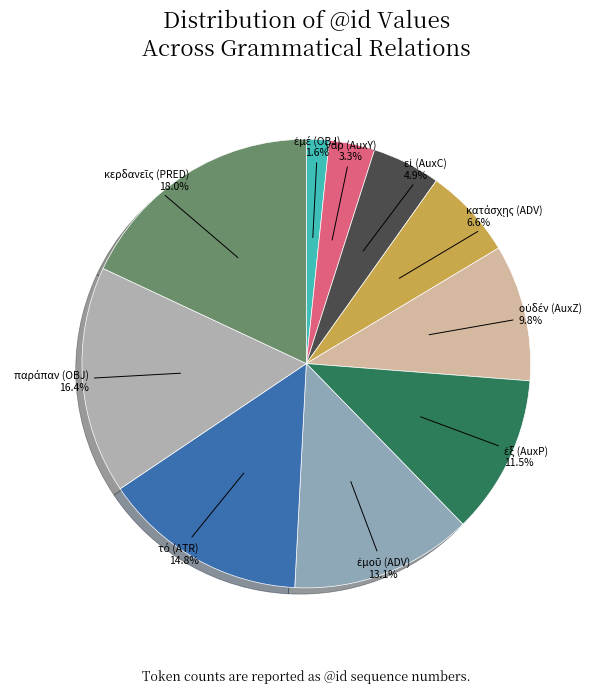

How many slices are in this pie chart?

10